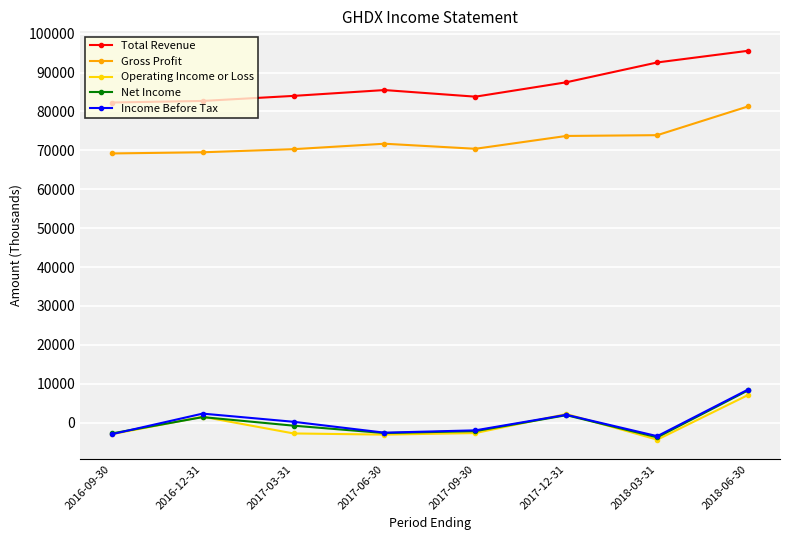

At which category does the chart reach its peak across all series?

2018-06-30